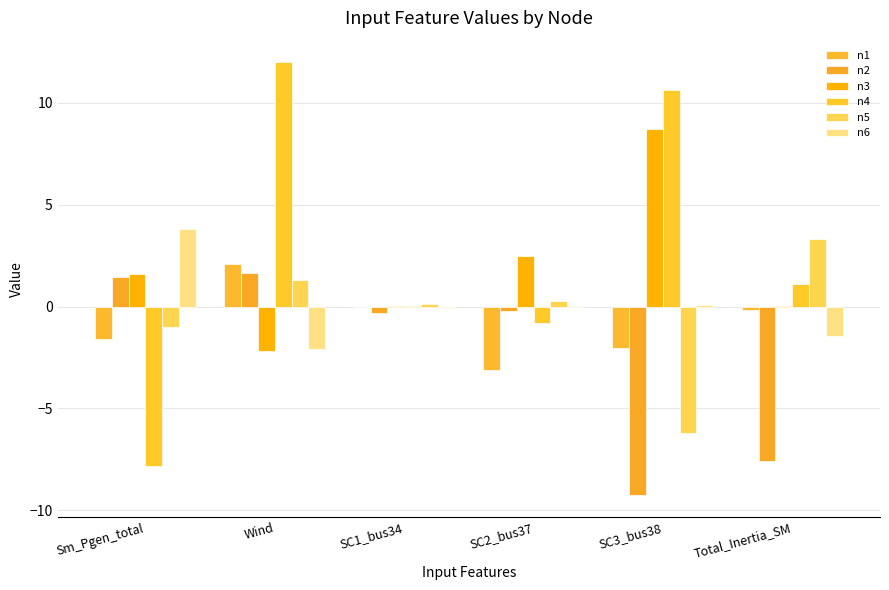

What is the sum of all n2 values?

-14.3